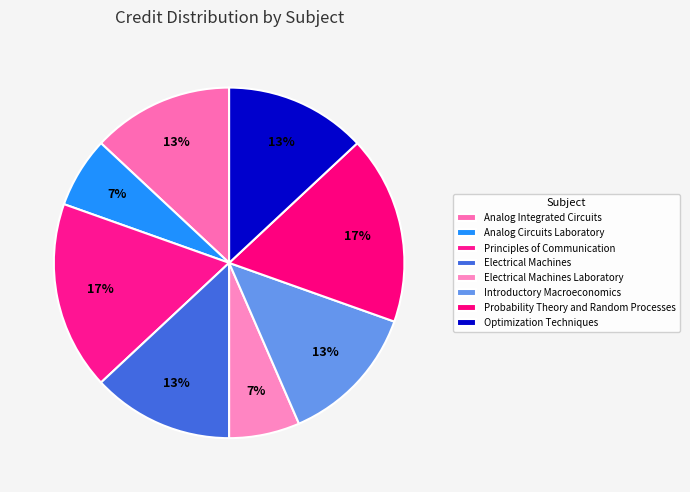

What percentage is NOT represented by Analog Integrated Circuits?

87.0%